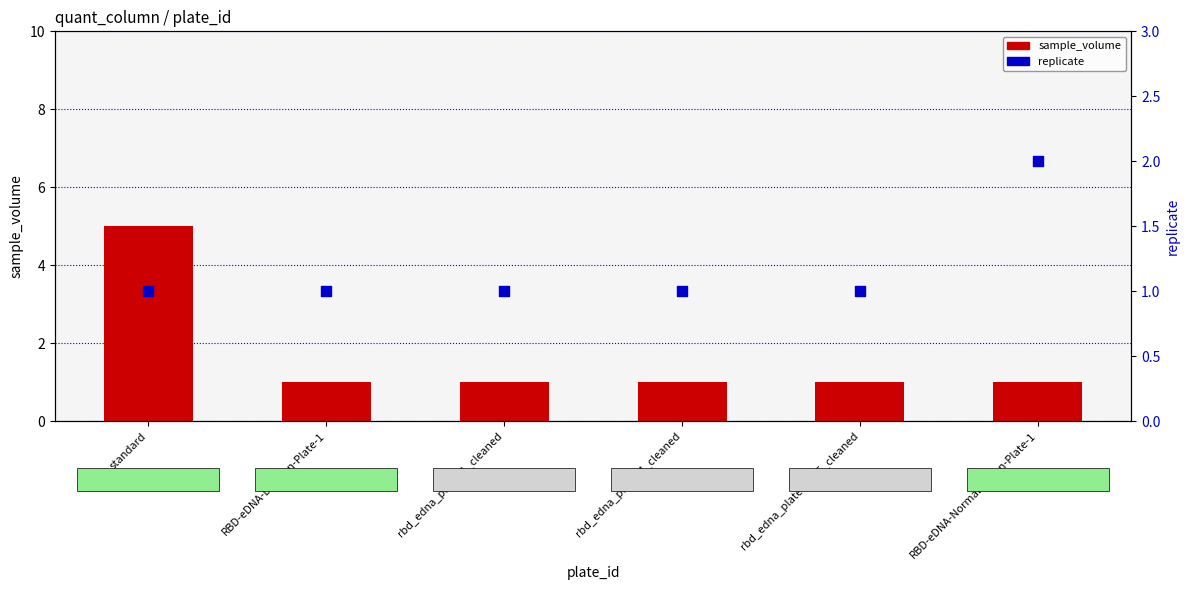

Is the value of replicate at standard greater than the value of sample_volume at RBD-eDNA-Dilution-Plate-1?

No